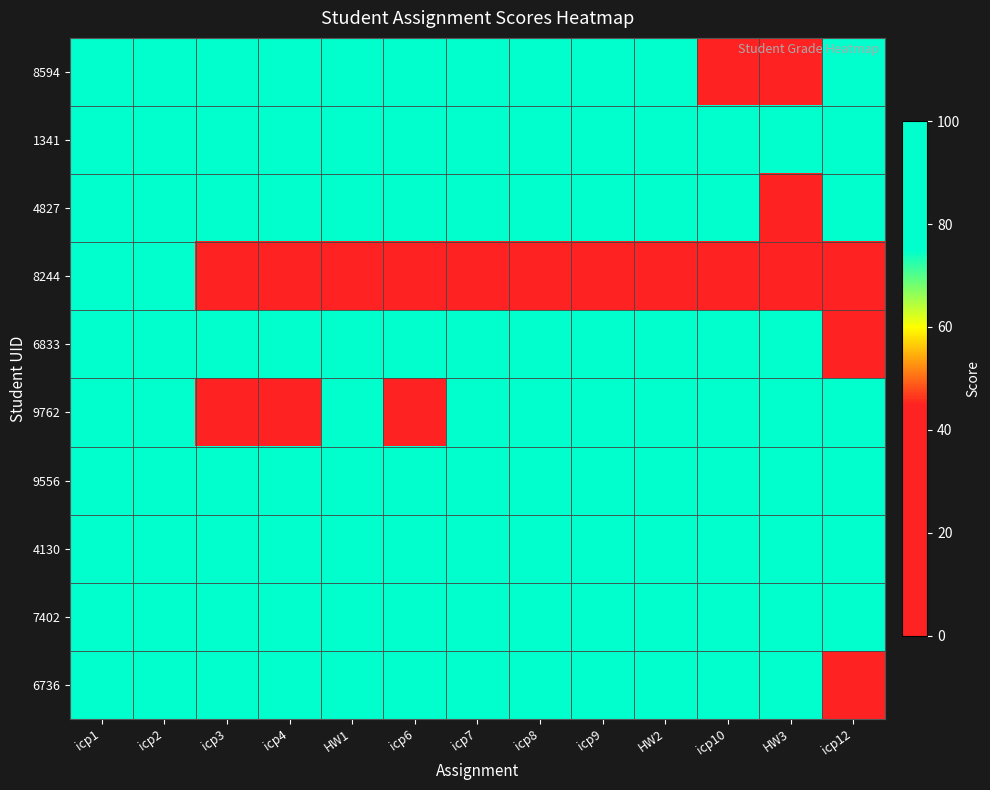

How many data points does each series have?

13